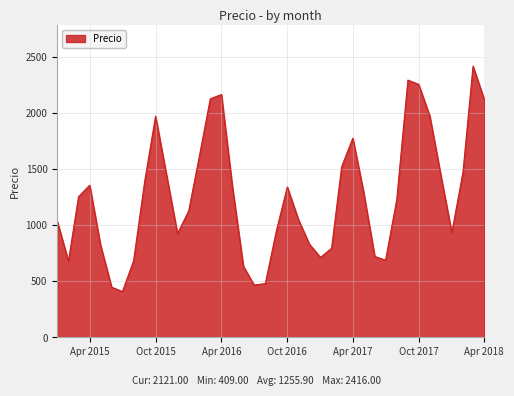

What is the smallest value displayed?

409